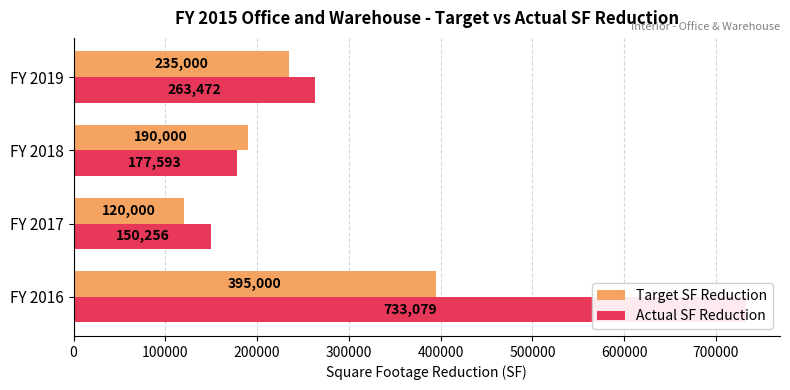

How many bars are there in each group?

2